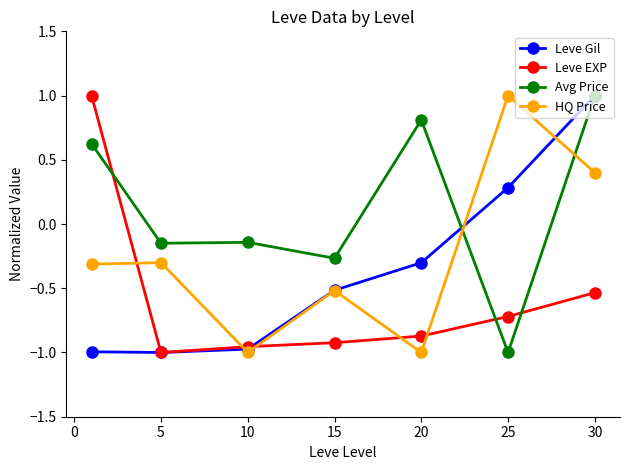

Which series has the largest total across all categories?

Avg Price